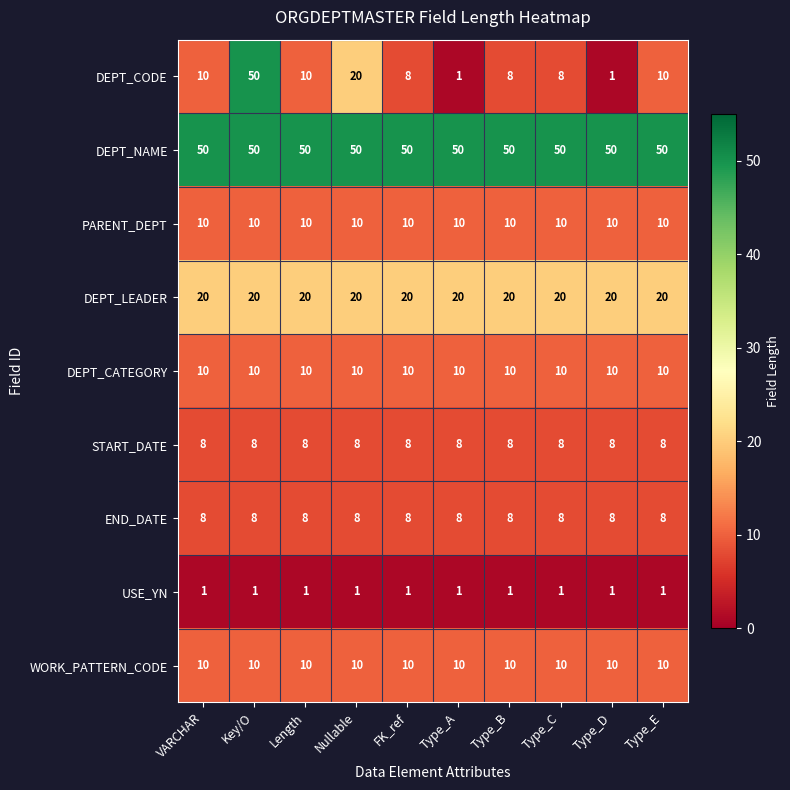

At how many categories does at least one series exceed 4?

10